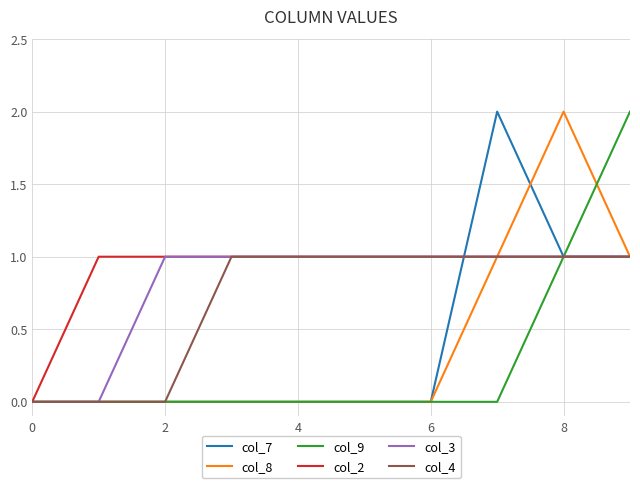

Which series has the largest range (max minus min)?

col_7